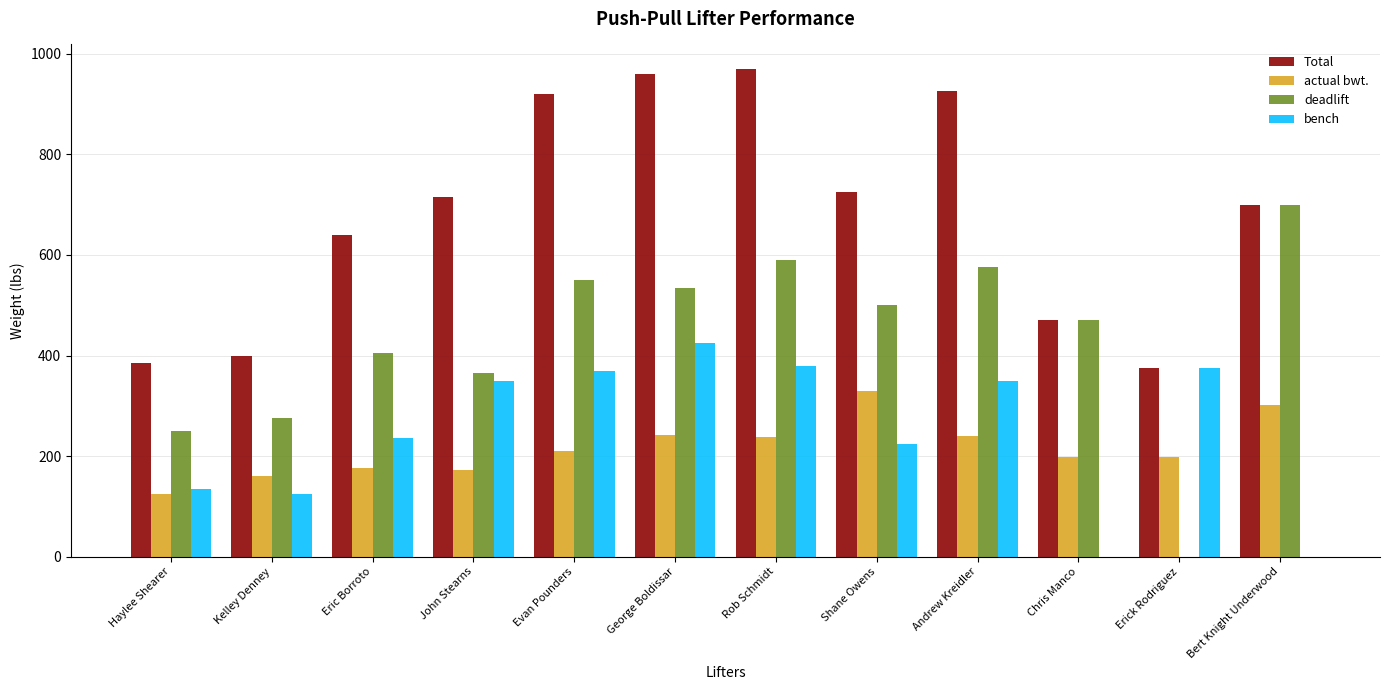

Between Kelley Denney and Shane Owens, which series saw the biggest shift?

Total